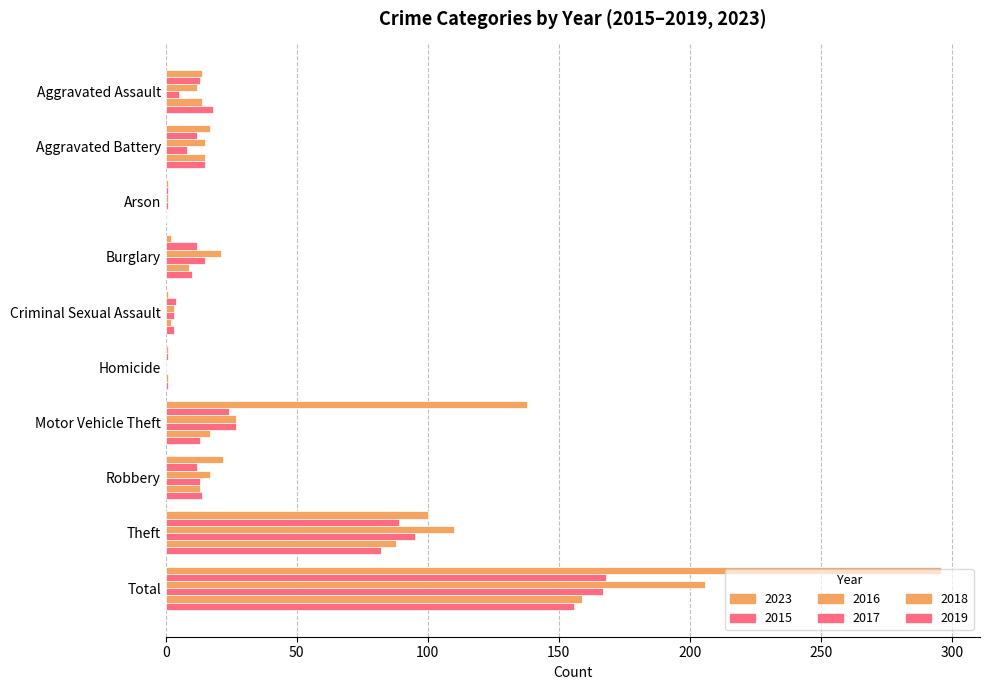

Count the number of data series in this chart.

6